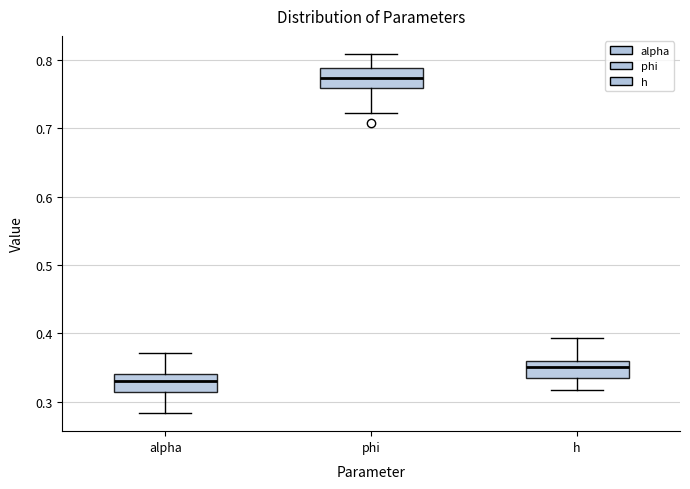

Reading left to right, transcribe this box plot: for each box, give where its median line is, the range the box spans, and where its two whiskers end, as read against the y-axis. The values are not printed on the chart, so give them approximately, as read against the axis.

alpha: median 0.33, box 0.31 to 0.34, whiskers 0.28 to 0.37
phi: median 0.77, box 0.76 to 0.79, whiskers 0.72 to 0.81
h: median 0.35, box 0.33 to 0.36, whiskers 0.32 to 0.39